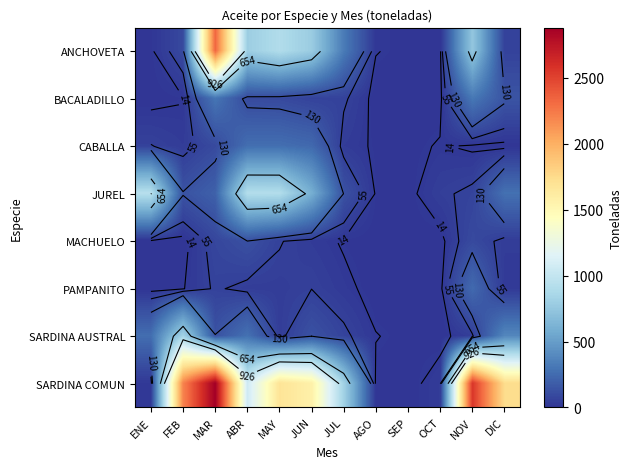

Which category has the lowest value in the SARDINA AUSTRAL series?

OCT